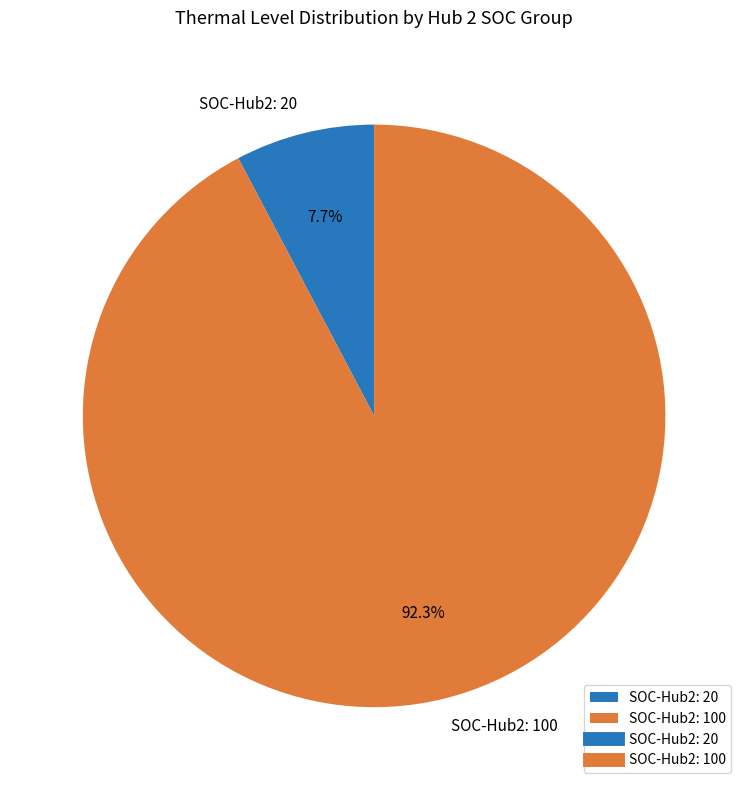

To the nearest percent, what is the difference between the largest and smallest slice percentages?

85%